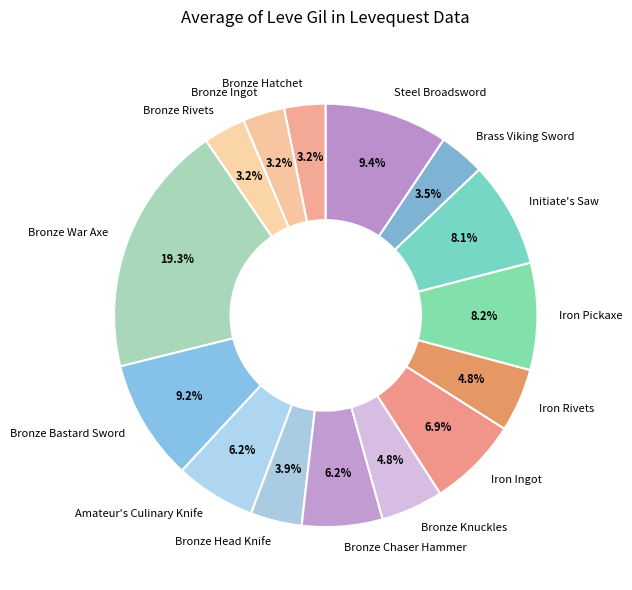

What is the ratio of the value at Bronze Ingot to the value at Bronze Rivets?

1.0